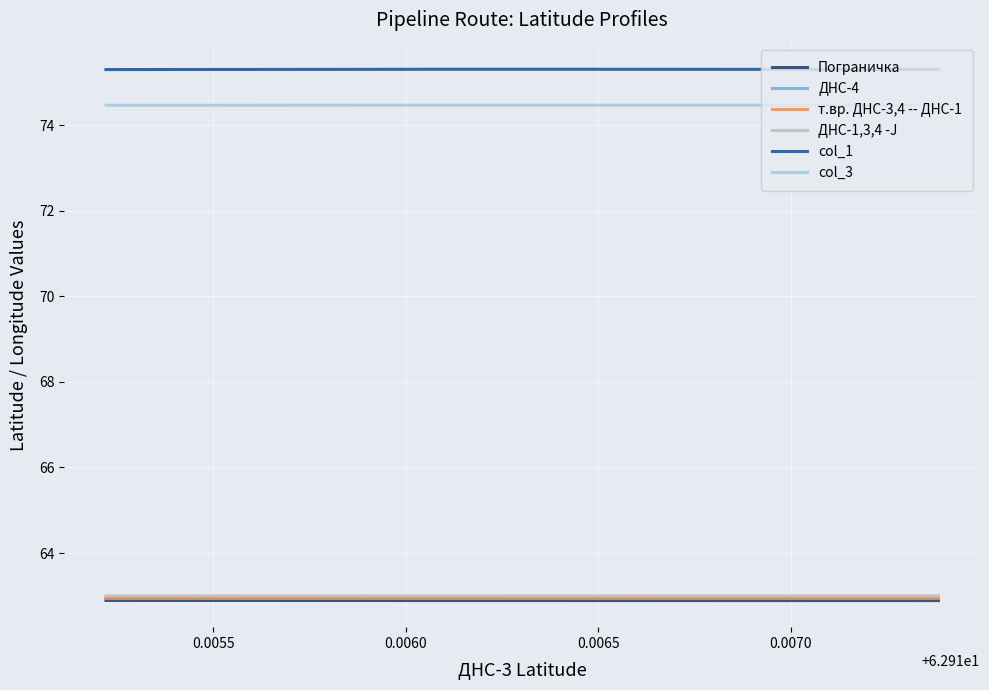

True or false: ДНС-1,3,4 -J and col_3 intersect in this chart.

False